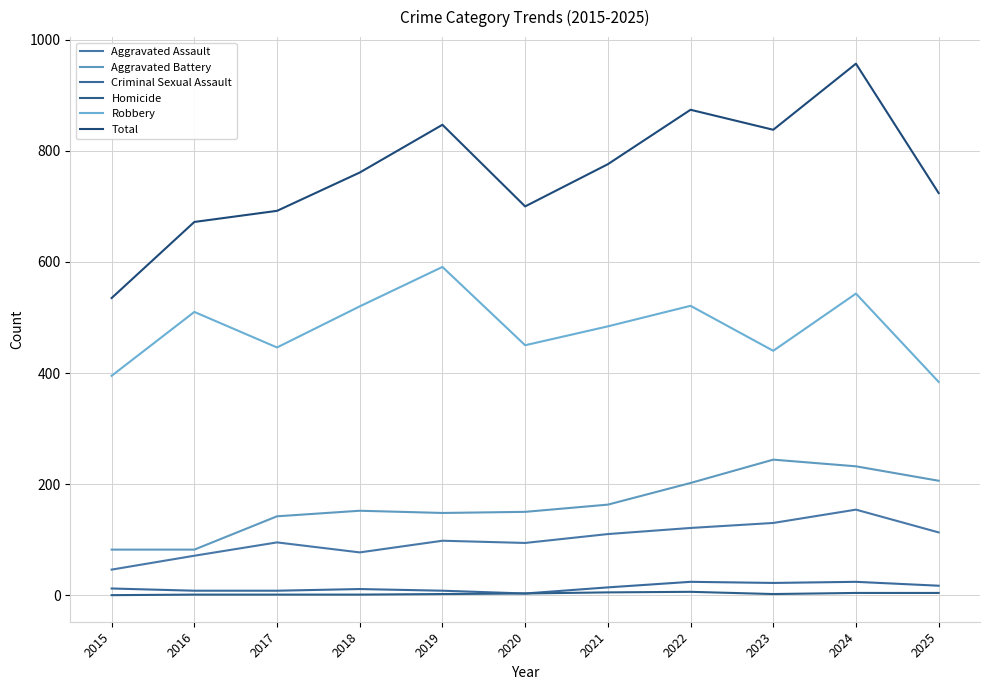

The value of Total at 2019 is 461. True or false?

False